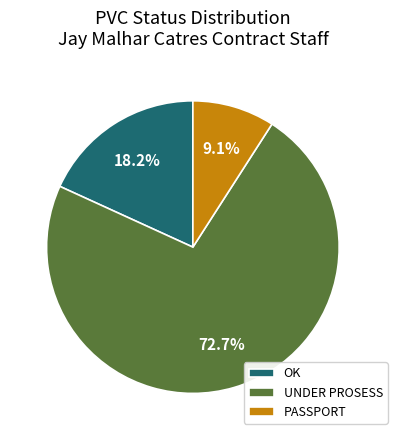

Which has a higher value, UNDER PROSESS or PASSPORT?

UNDER PROSESS